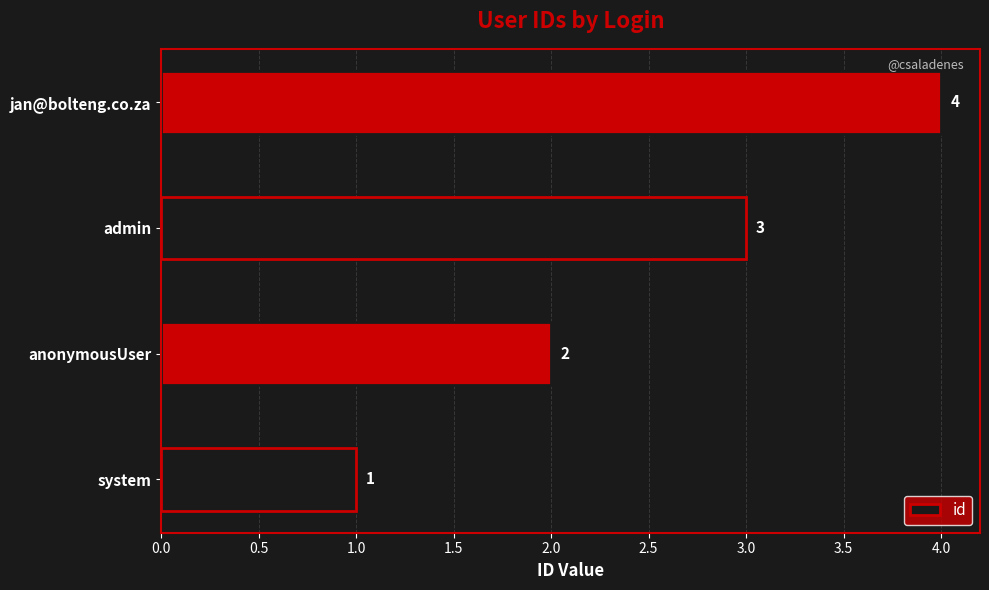

What is the sum of the values at jan@bolteng.co.za and anonymousUser?

6